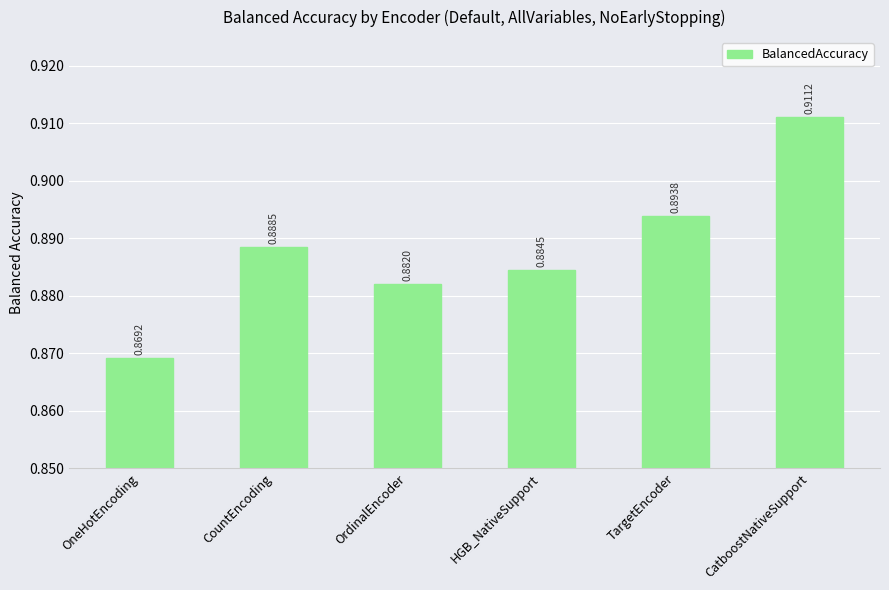

Which label corresponds to the largest value in the chart?

CatboostNativeSupport